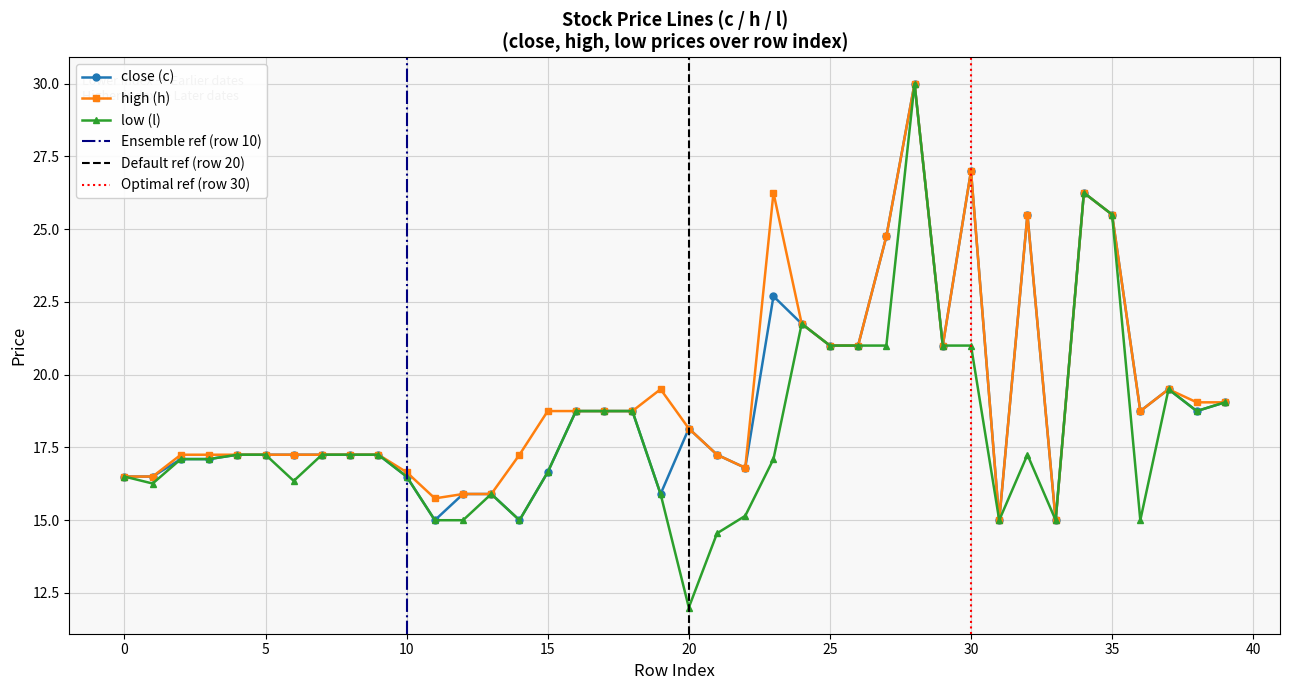

What is the highest value of the close (c) series?

30.0